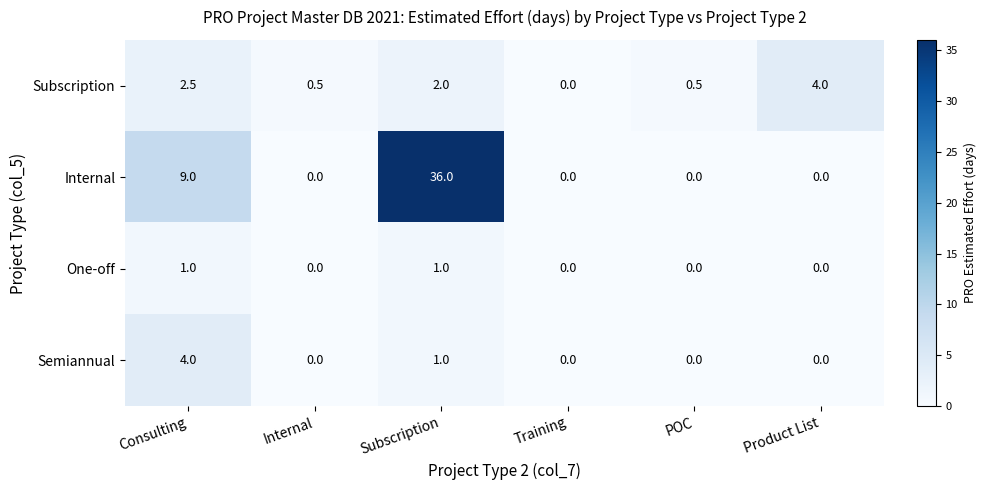

Which series has the largest total across all categories?

Internal